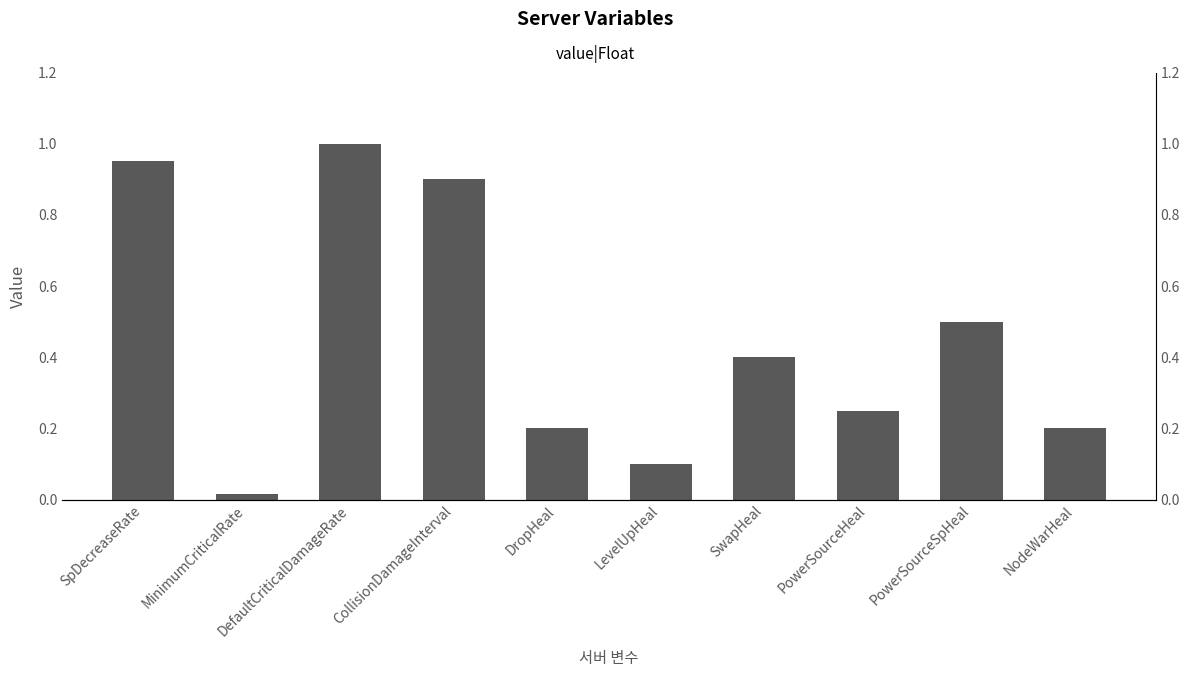

Reading left to right, extract all data points from this chart.

SpDecreaseRate=0.9	MinimumCriticalRate=0.0	DefaultCriticalDamageRate=1.0	CollisionDamageInterval=0.9	DropHeal=0.2	LevelUpHeal=0.1	SwapHeal=0.4	PowerSourceHeal=0.2	PowerSourceSpHeal=0.5	NodeWarHeal=0.2